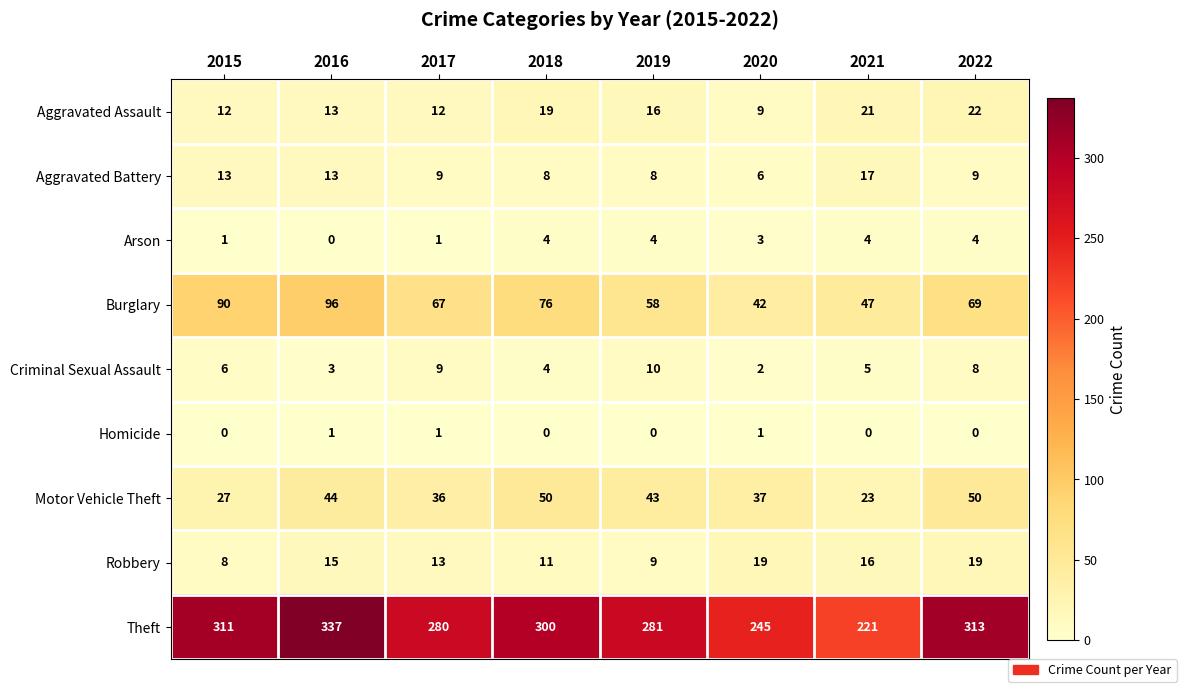

At 2021, list the series in order from largest to smallest.

Theft, Burglary, Motor Vehicle Theft, Aggravated Assault, Aggravated Battery, Robbery, Criminal Sexual Assault, Arson, Homicide